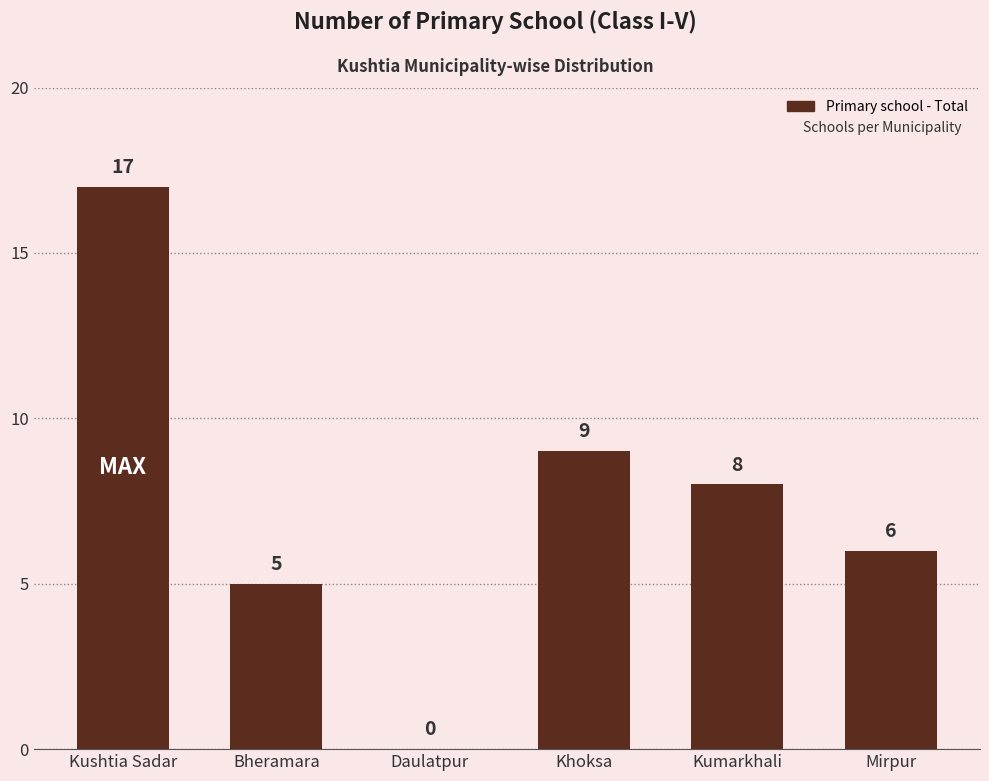

What is the average value?

8